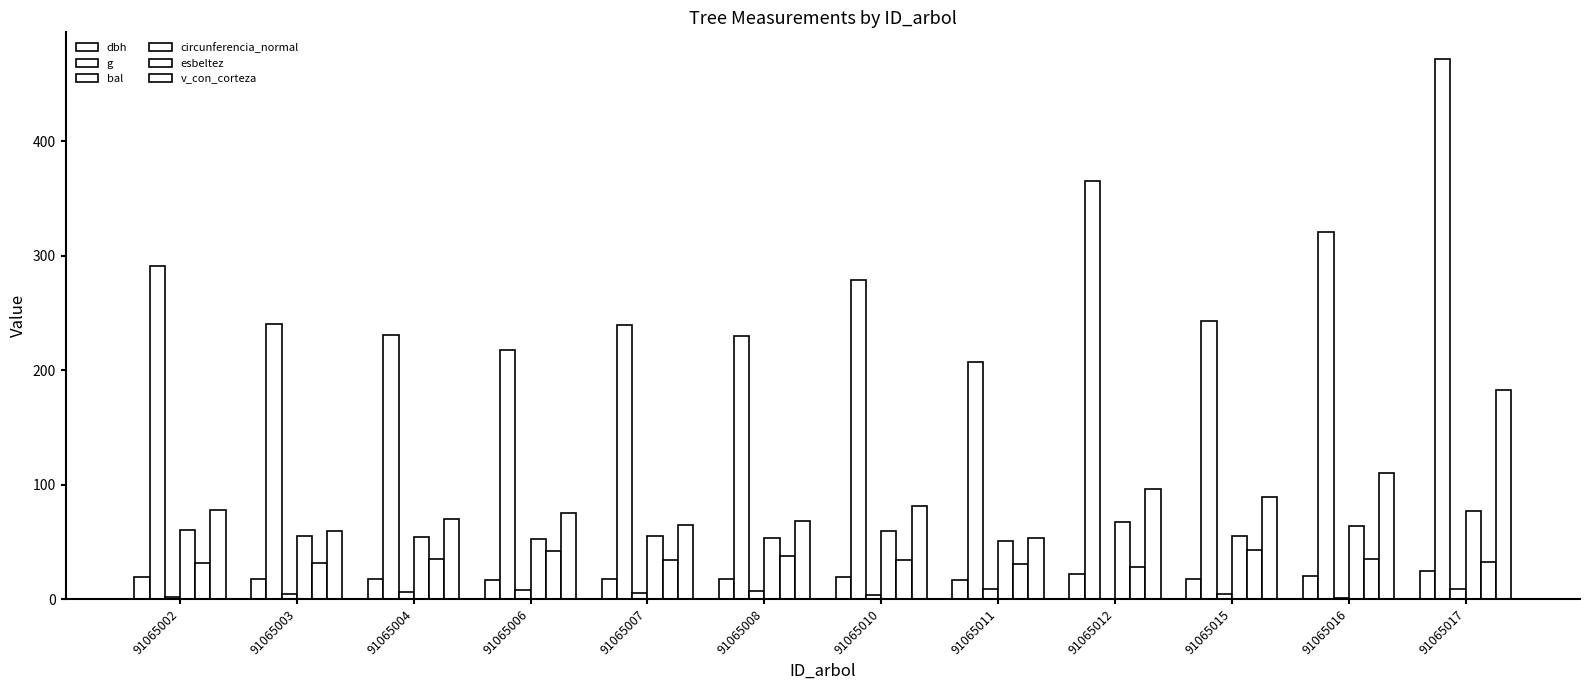

Are the bars grouped side by side (vs. stacked)?

Yes